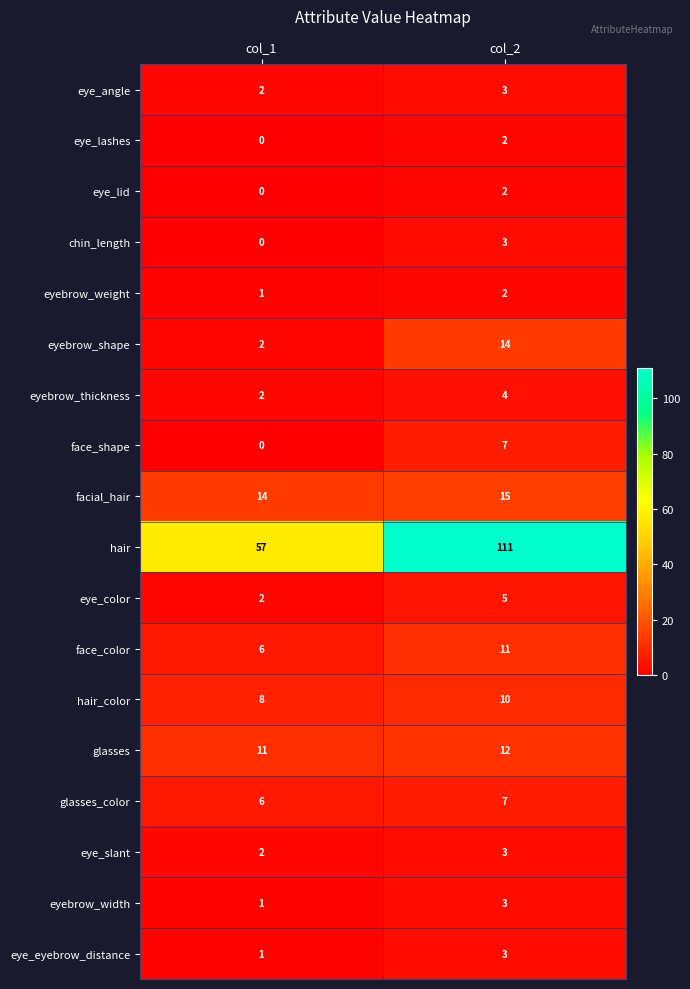

What is the greatest value displayed?

111